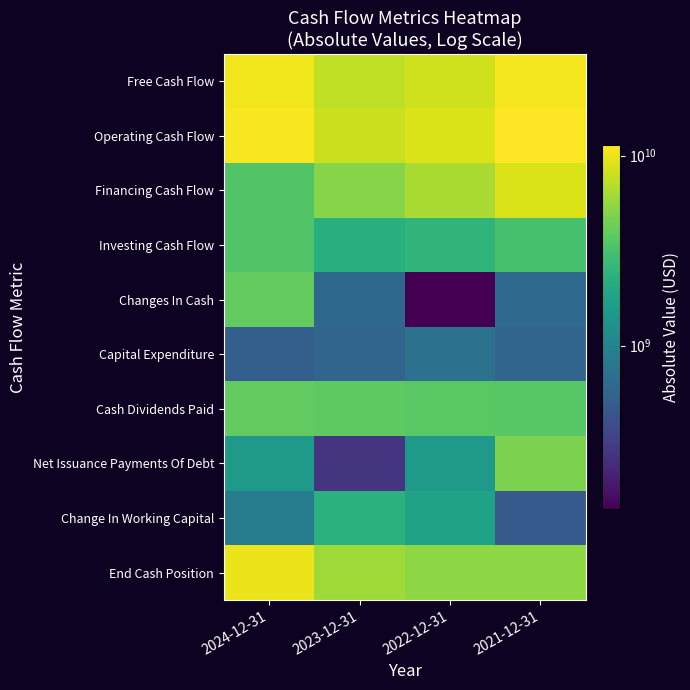

List the series in order of their peak value, lowest first.

Capital Expenditure, Change In Working Capital, Investing Cash Flow, Cash Dividends Paid, Changes In Cash, Net Issuance Payments Of Debt, Financing Cash Flow, End Cash Position, Free Cash Flow, Operating Cash Flow